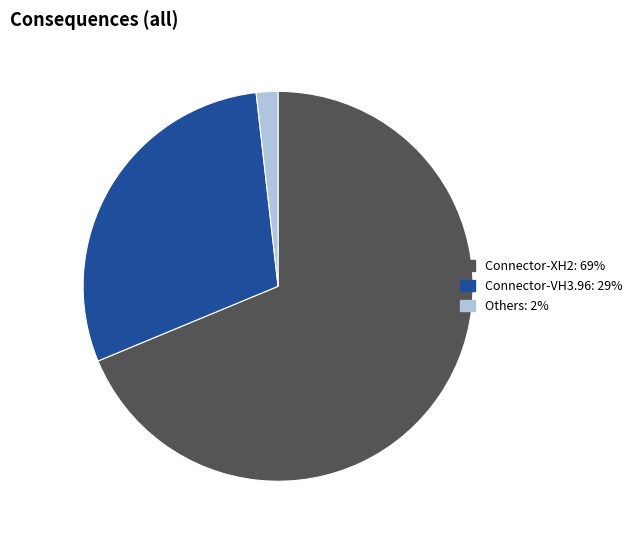

Does any single category account for the majority?

Yes